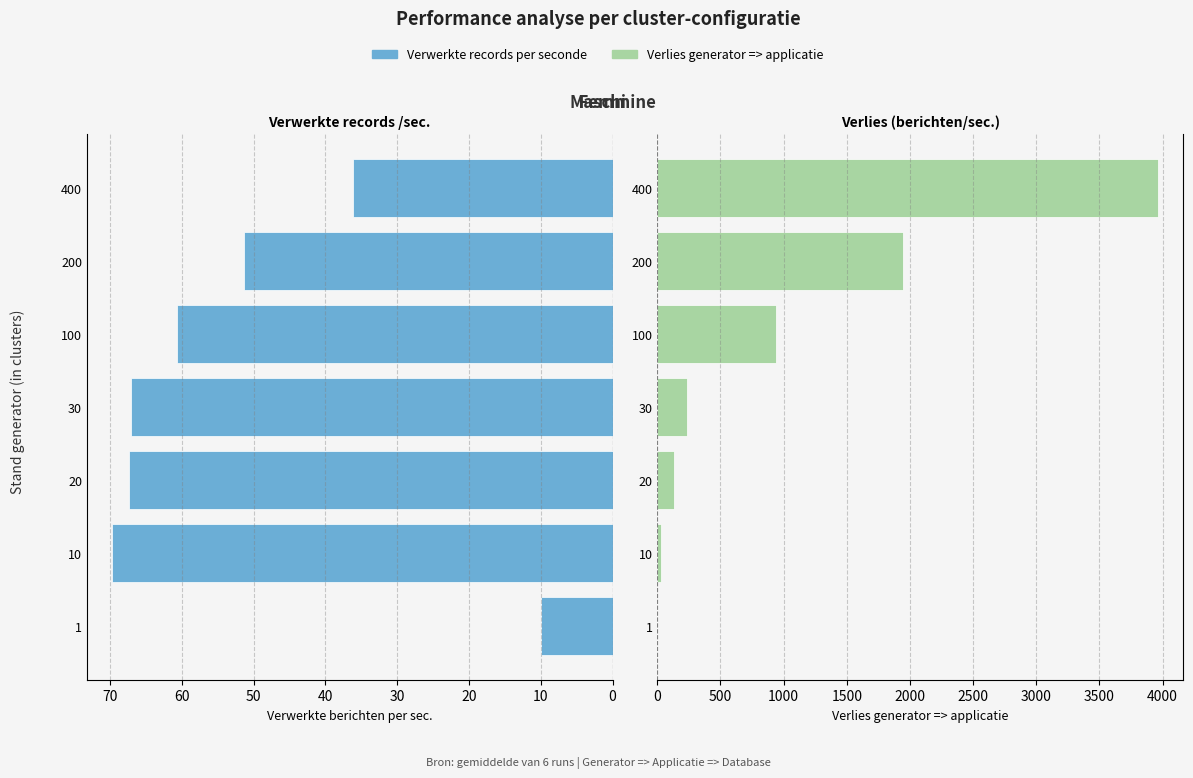

List the series in order of their overall mean, lowest first.

Verwerkte records per seconde, Verlies generator => applicatie